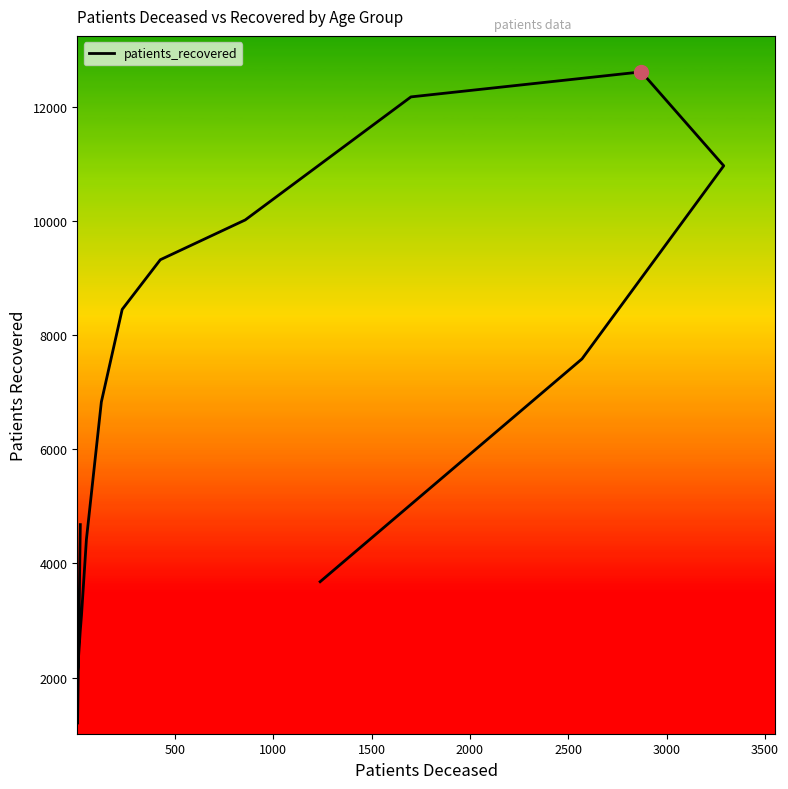

What is the sum of all values?

102639